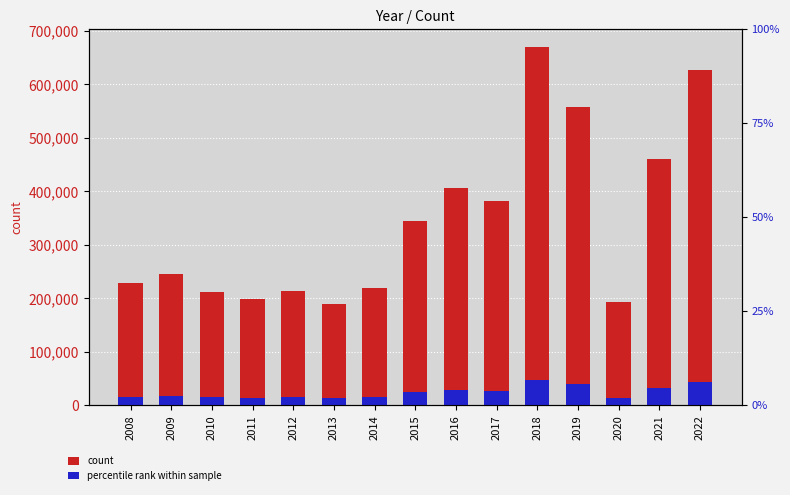

What are all the series names shown in the legend?

count, percentile rank within sample